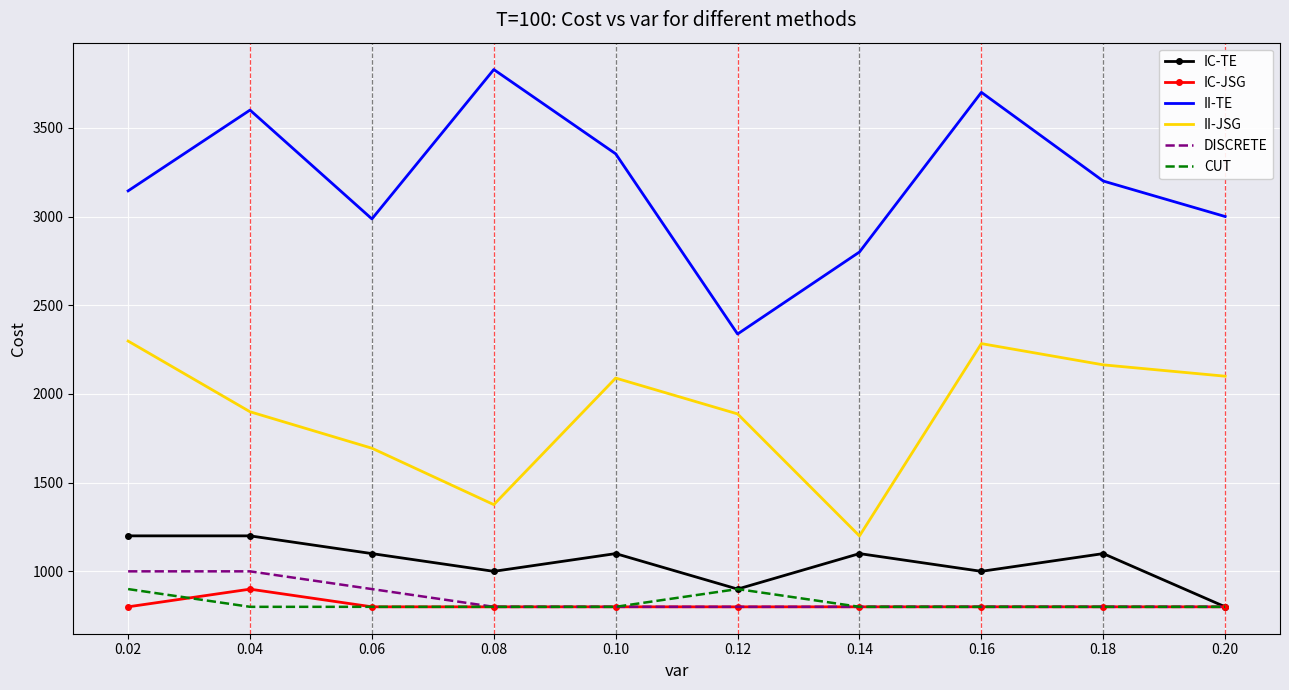

What is the spread (max minus min) of values at 0.10?

2553.4